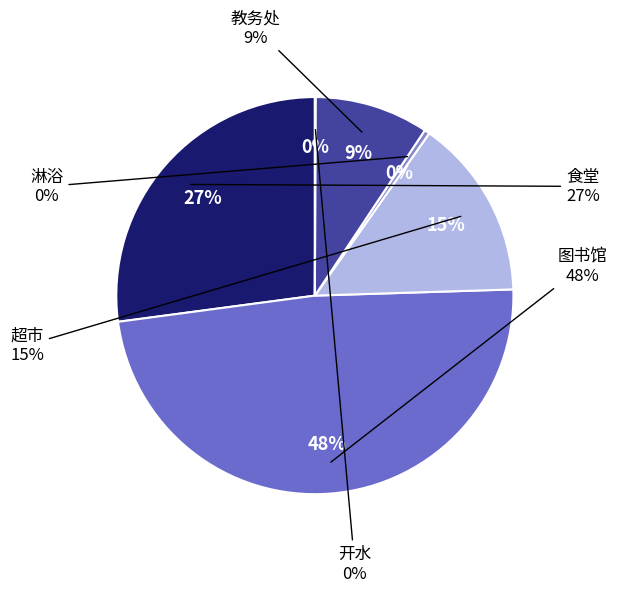

Count the number of slices in the pie.

6